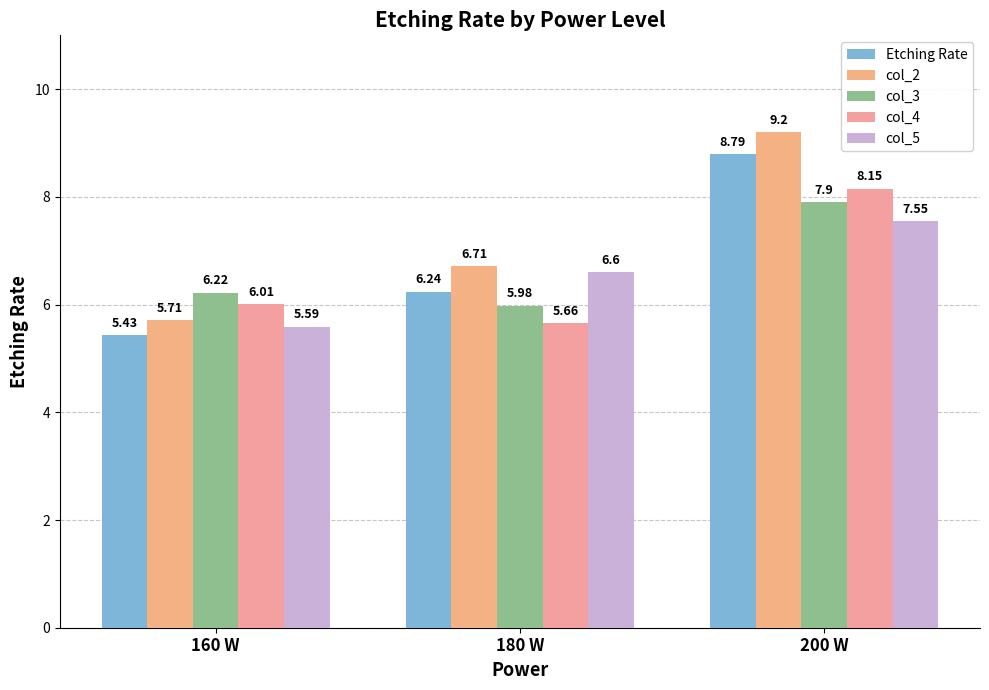

At which label does Etching Rate reach its minimum?

160 W